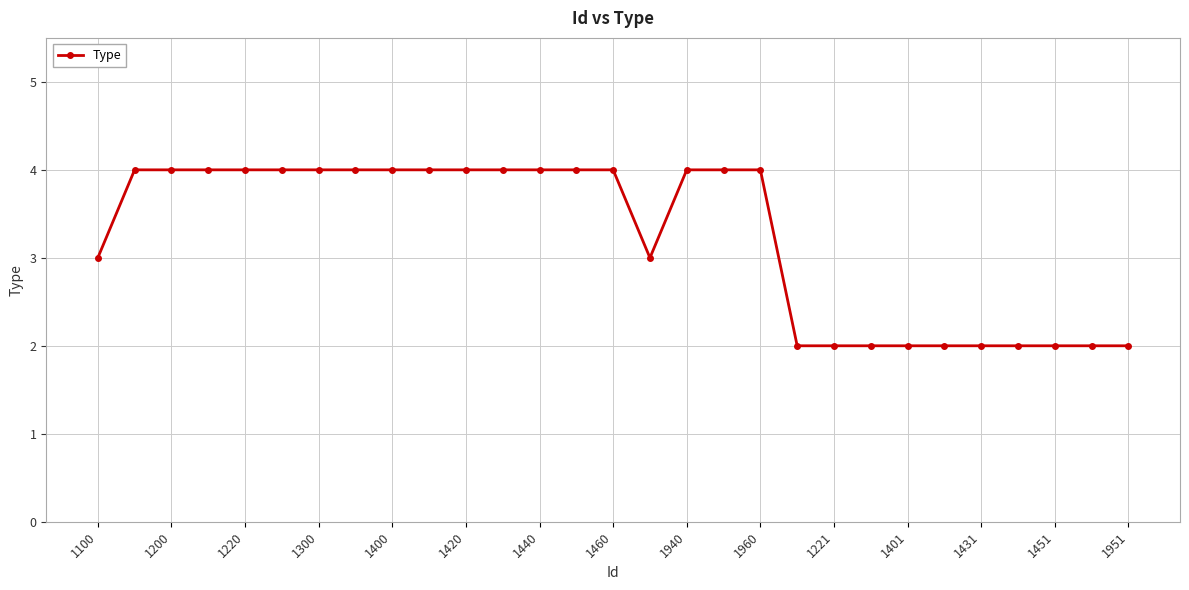

How many lines are shown in the chart?

1